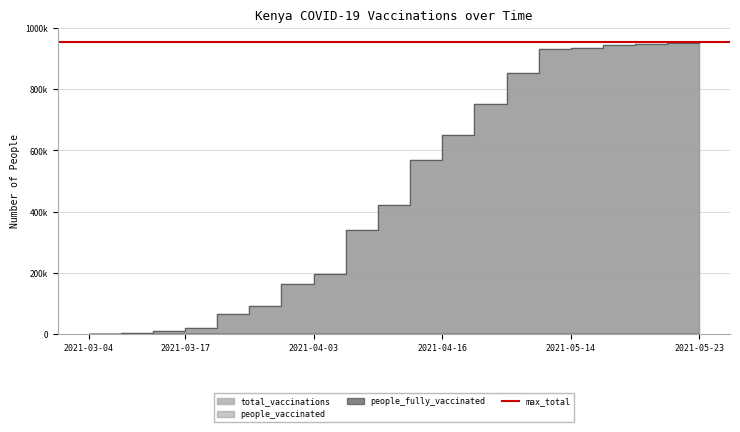

What is the approximate value of people_vaccinated at 2021-03-17, to the nearest 100?

20000